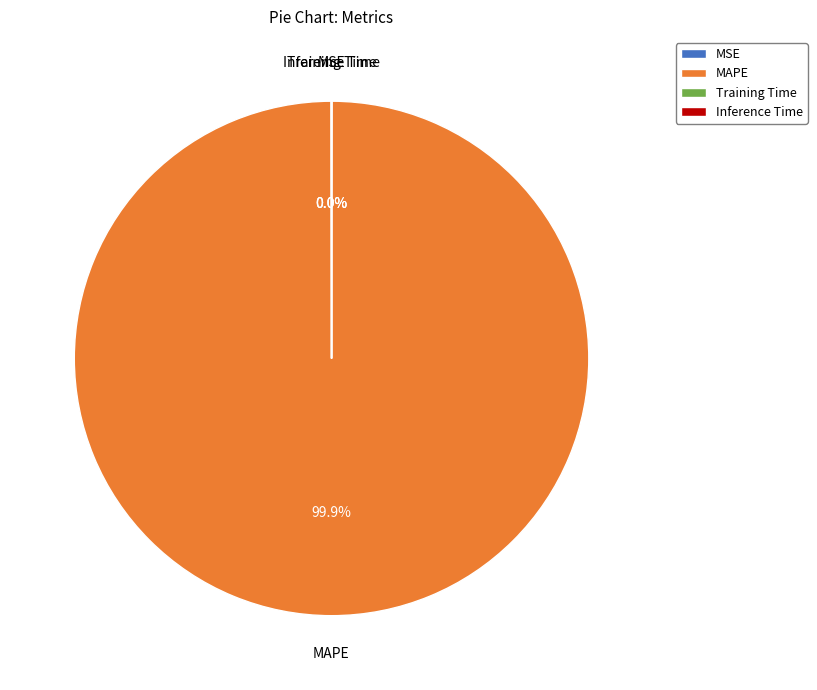

What is the largest slice in the pie chart?

MAPE